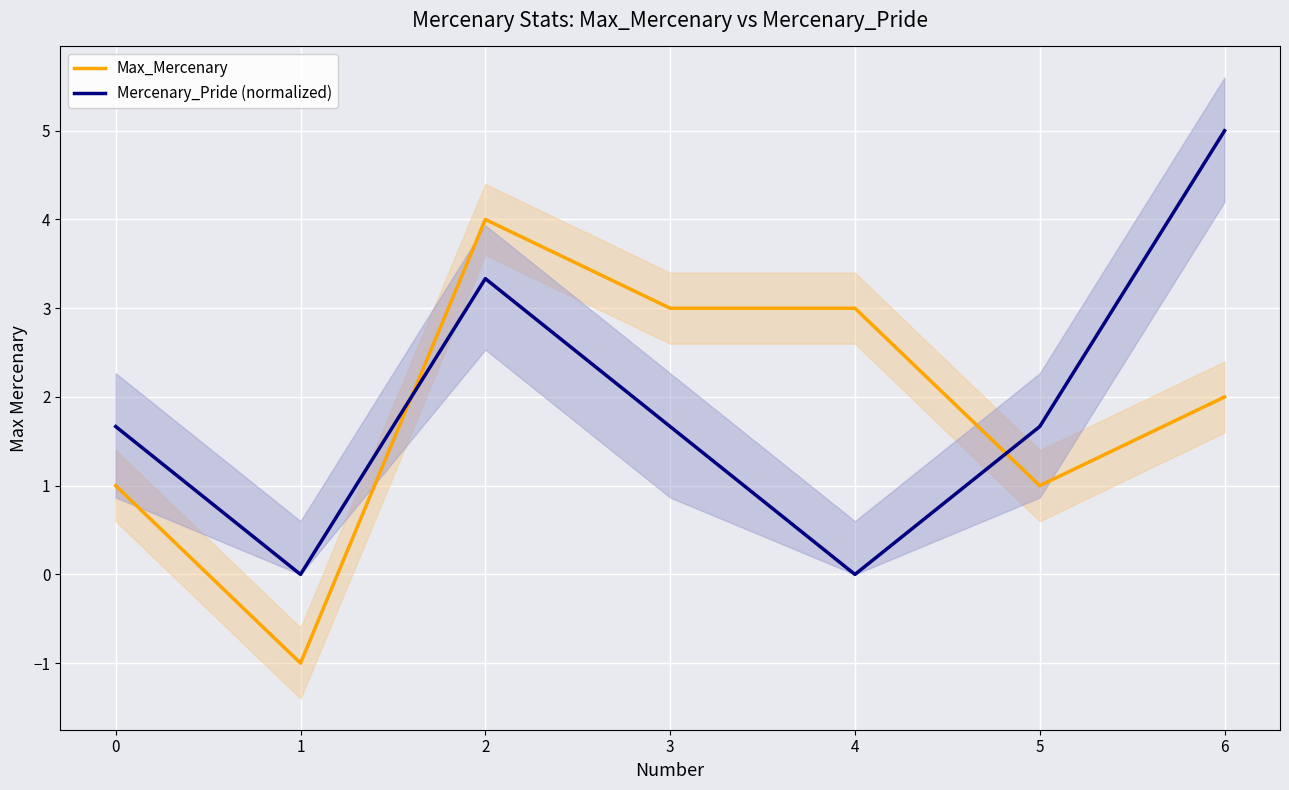

Reading left to right, what are all the values shown in this chart?

Max_Mercenary: 0=1.0	1=-1.0	2=4.0	3=3.0	4=3.0	5=1.0	6=2.0
Mercenary_Pride (normalized): 0=1.7	1=0.0	2=3.3	3=1.7	4=0.0	5=1.7	6=5.0